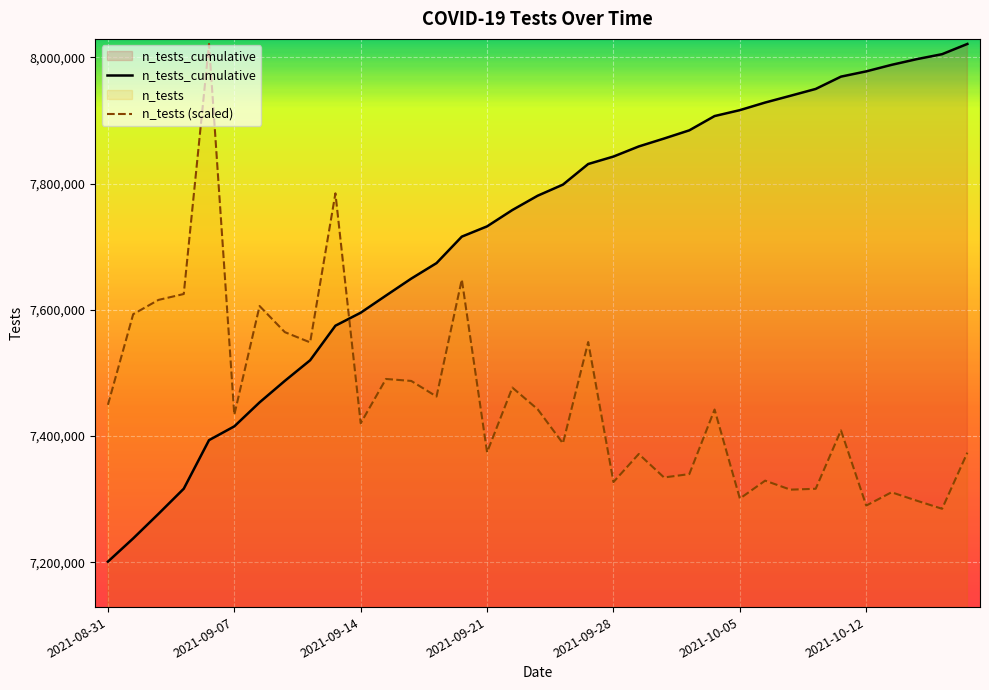

How many lines are shown in the chart?

2